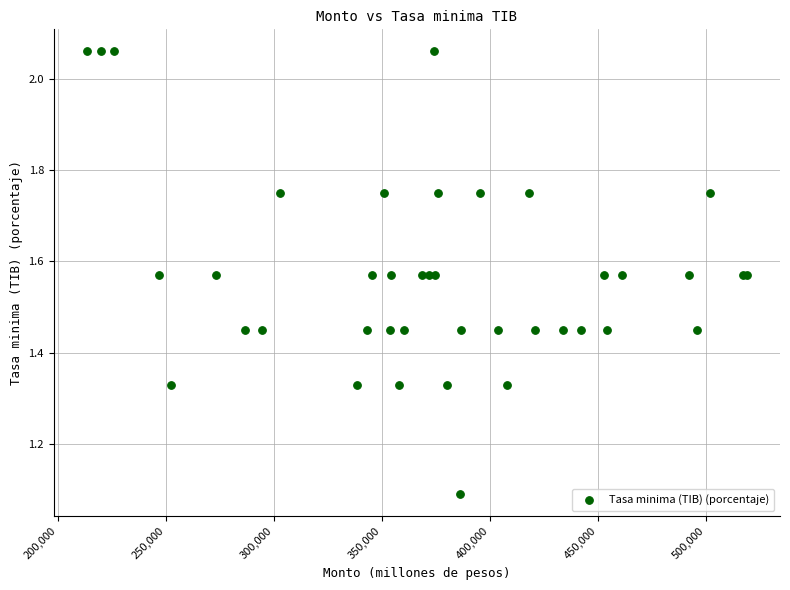

What Y value in the scatter plot is closest to 1?

1.1